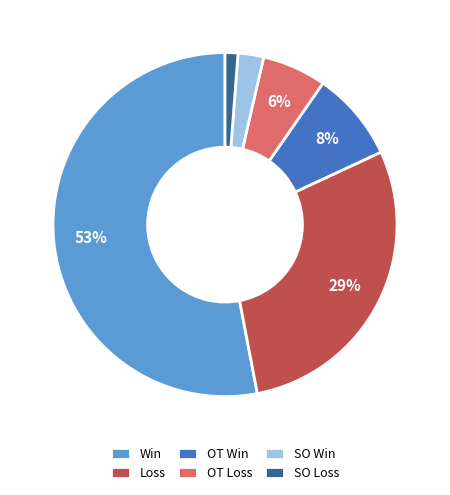

Combined, do OT Win and SO Loss account for over 50%?

No